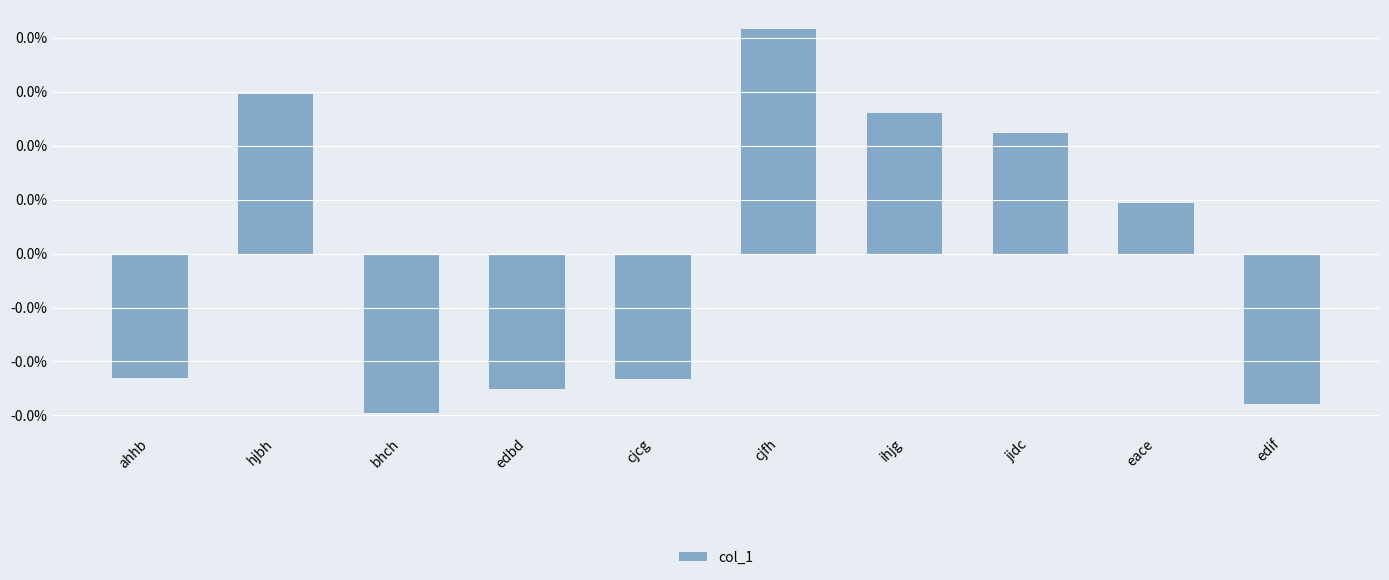

Which label corresponds to the smallest value in the chart?

bhch